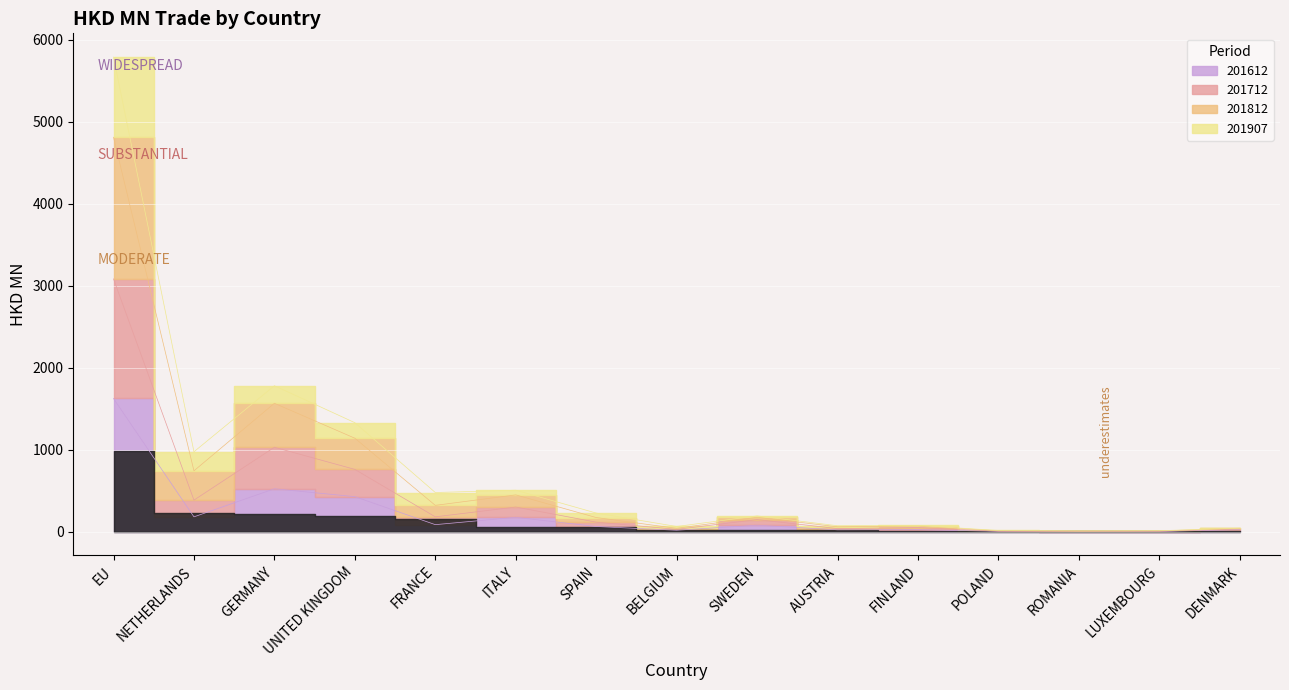

Which category has the lowest value across all series?

ROMANIA